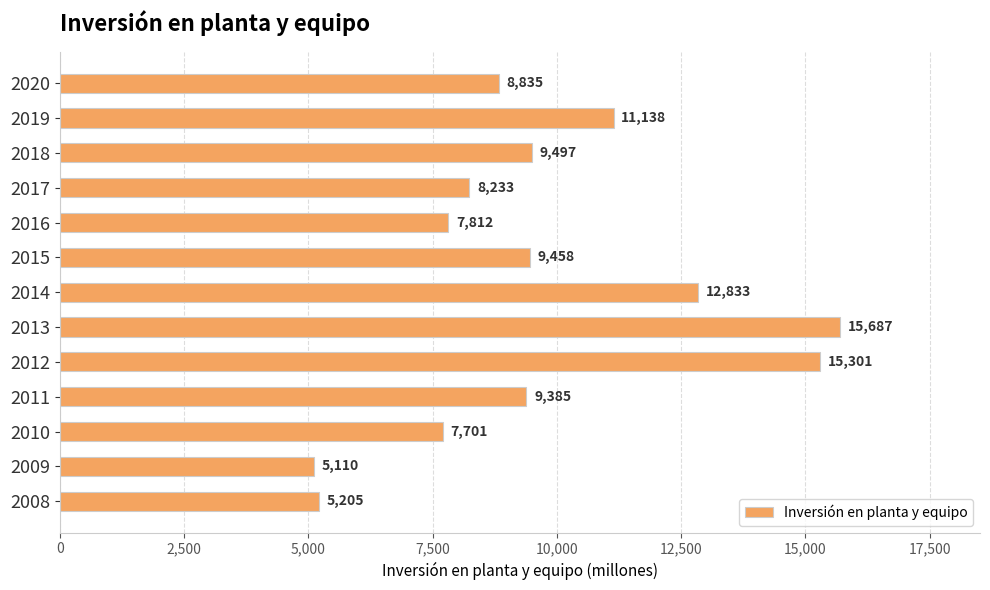

True or false: the data shows 15760 at 2018.

False